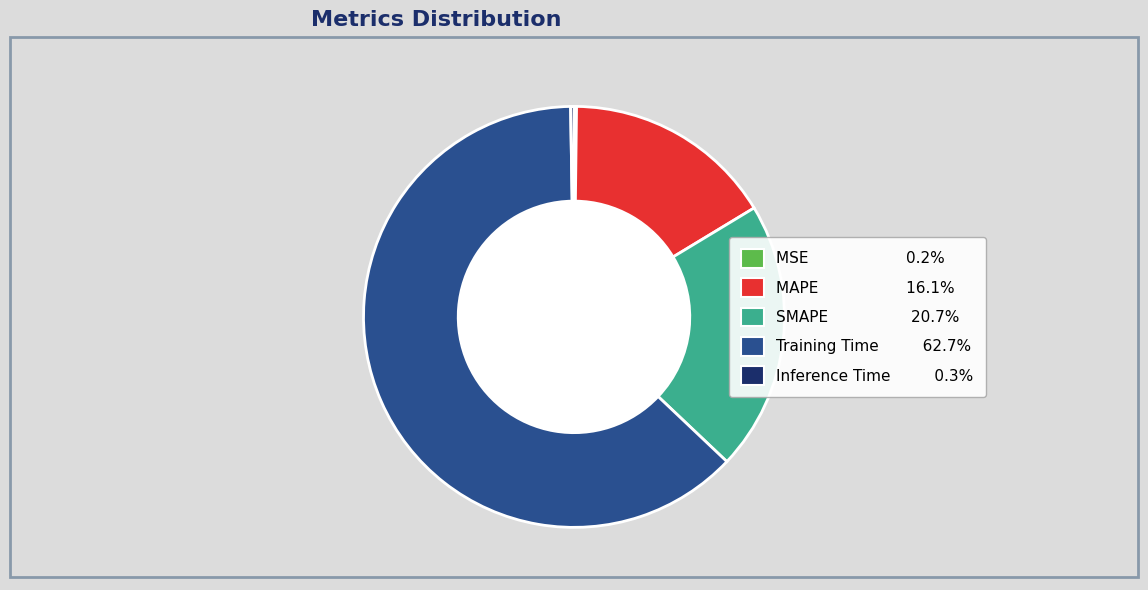

Is the sum of MAPE 16.1% and Training Time 62.7% greater than half?

Yes